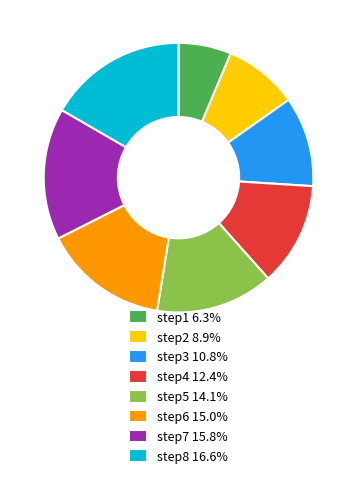

Combined, do step6 15.0% and step1 6.3% account for over 50%?

No